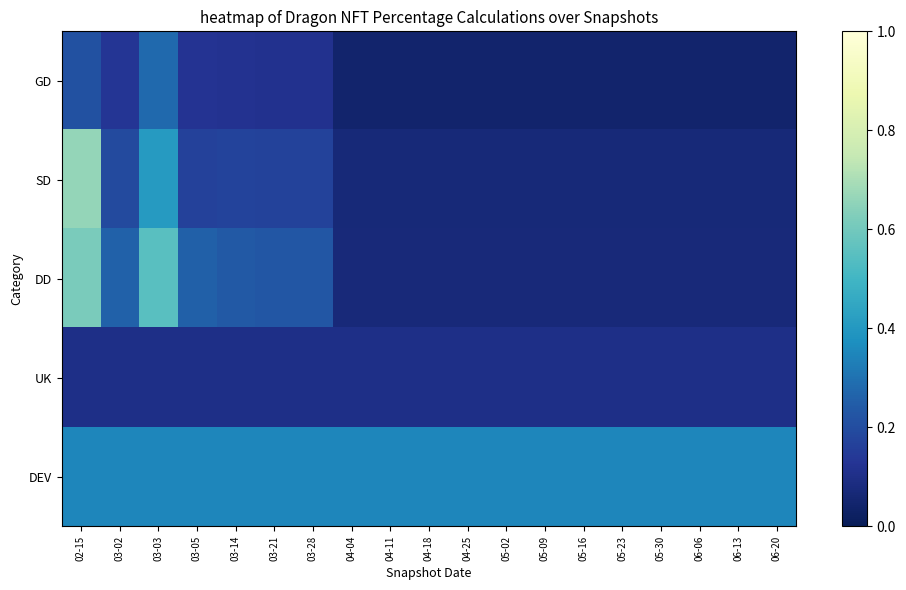

Reading left to right, extract all data points from this chart.

GD: 02-15=0.2	03-02=0.1	03-03=0.3	03-05=0.1	03-14=0.1	03-21=0.1	03-28=0.1	04-04=0.0	04-11=0.0	04-18=0.0	04-25=0.0	05-02=0.0	05-09=0.0	05-16=0.0	05-23=0.0	05-30=0.0	06-06=0.0	06-13=0.0	06-20=0.0
SD: 02-15=0.7	03-02=0.2	03-03=0.4	03-05=0.2	03-14=0.2	03-21=0.2	03-28=0.2	04-04=0.1	04-11=0.1	04-18=0.1	04-25=0.1	05-02=0.1	05-09=0.1	05-16=0.1	05-23=0.1	05-30=0.1	06-06=0.1	06-13=0.1	06-20=0.1
DD: 02-15=0.6	03-02=0.3	03-03=0.5	03-05=0.3	03-14=0.2	03-21=0.2	03-28=0.2	04-04=0.1	04-11=0.1	04-18=0.1	04-25=0.1	05-02=0.1	05-09=0.1	05-16=0.1	05-23=0.1	05-30=0.1	06-06=0.1	06-13=0.1	06-20=0.1
UK: 02-15=0.1	03-02=0.1	03-03=0.1	03-05=0.1	03-14=0.1	03-21=0.1	03-28=0.1	04-04=0.1	04-11=0.1	04-18=0.1	04-25=0.1	05-02=0.1	05-09=0.1	05-16=0.1	05-23=0.1	05-30=0.1	06-06=0.1	06-13=0.1	06-20=0.1
DEV: 02-15=0.3	03-02=0.3	03-03=0.3	03-05=0.3	03-14=0.3	03-21=0.3	03-28=0.3	04-04=0.3	04-11=0.3	04-18=0.3	04-25=0.3	05-02=0.3	05-09=0.3	05-16=0.3	05-23=0.3	05-30=0.3	06-06=0.3	06-13=0.3	06-20=0.3